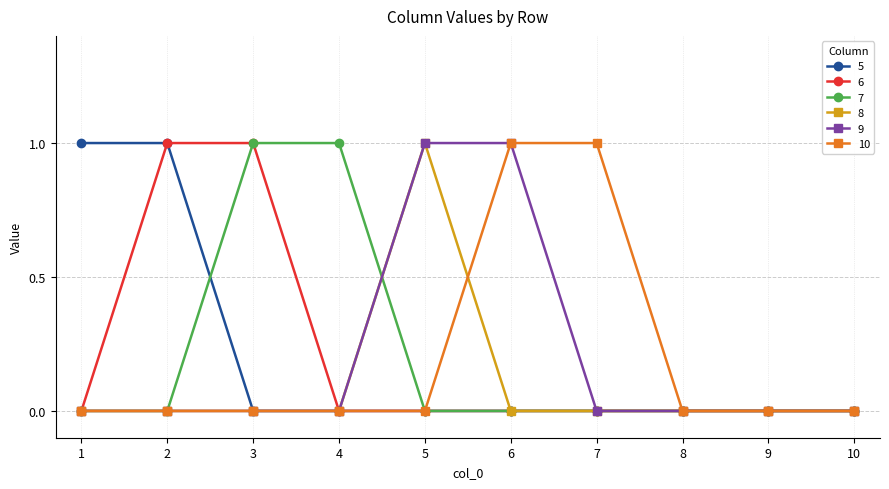

The value of 6 at 10 is 0. True or false?

True